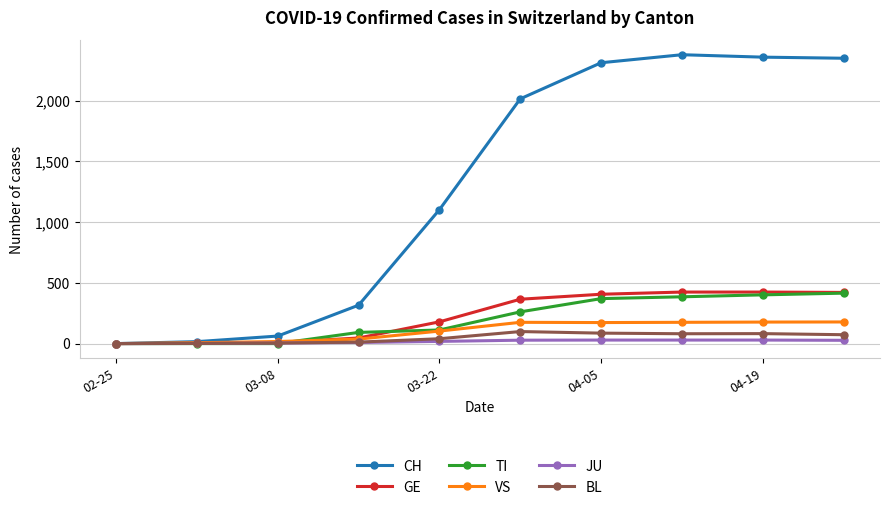

Which series has the largest total across all categories?

CH